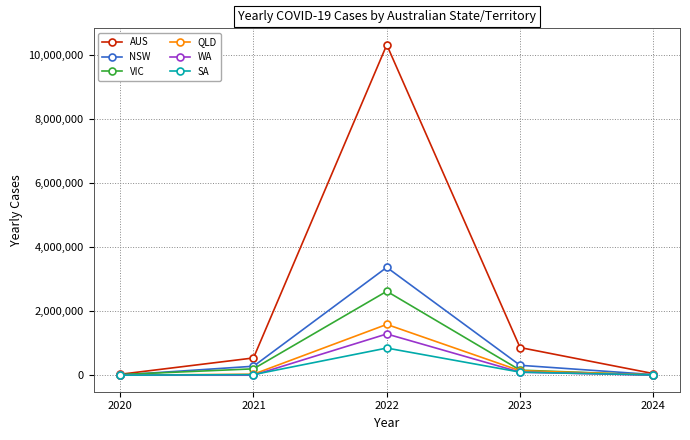

Which series has the largest total across all categories?

AUS